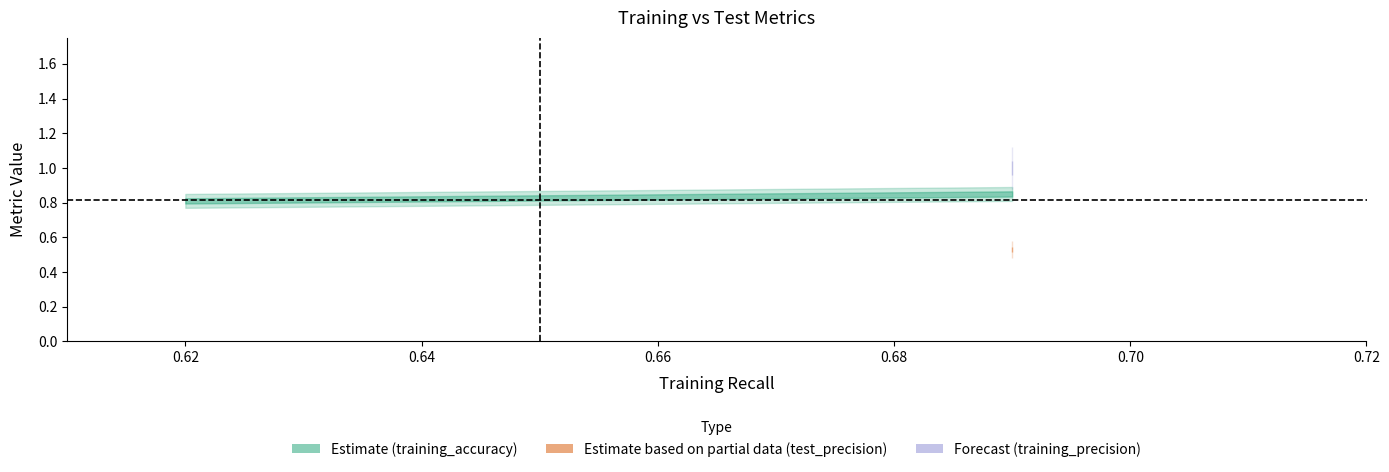

What is the spread (max minus min) of values at 6?

0.6